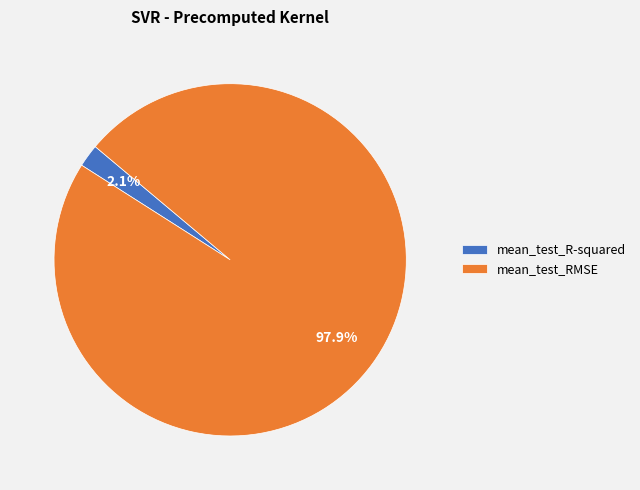

Which slice is the largest?

mean_test_RMSE